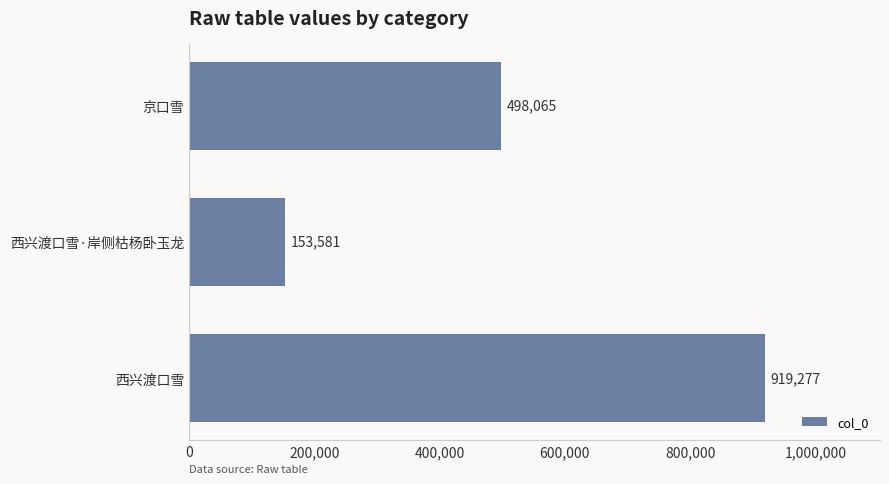

Approximately how many times larger is the value at 京口雪 compared to 西兴渡口雪?

0.5